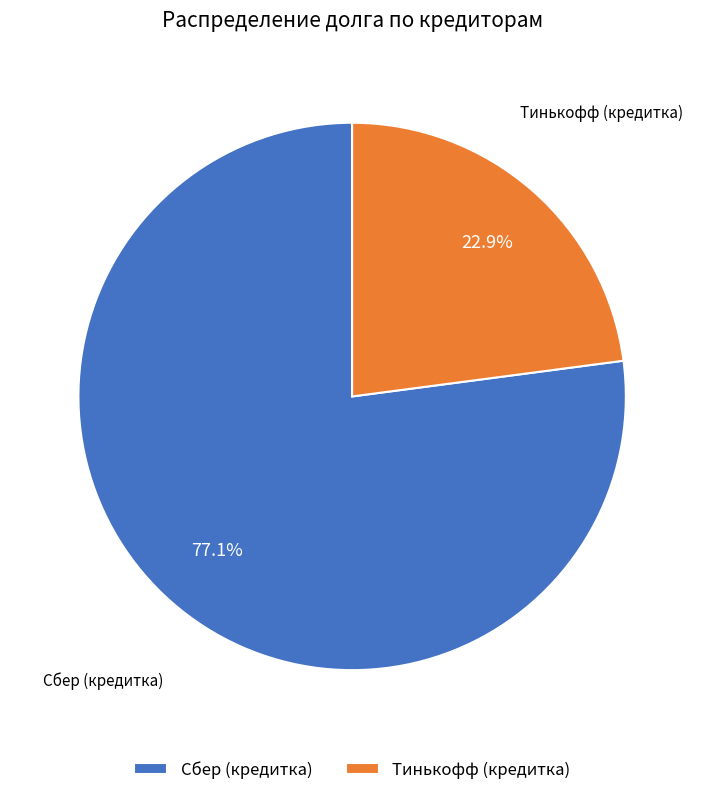

Which slice represents more than half of the pie?

Сбер (кредитка)